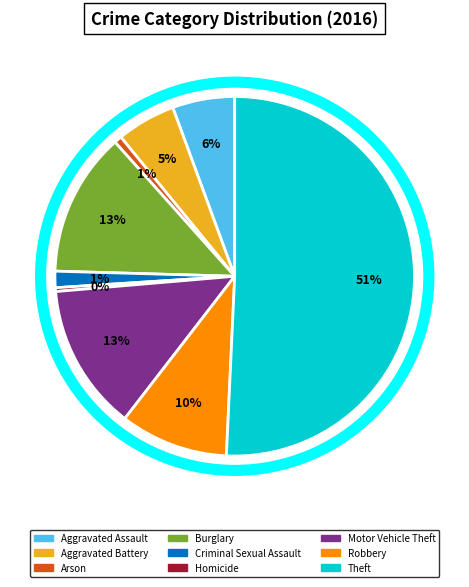

To the nearest percent, what percentage of the pie is Robbery?

10%